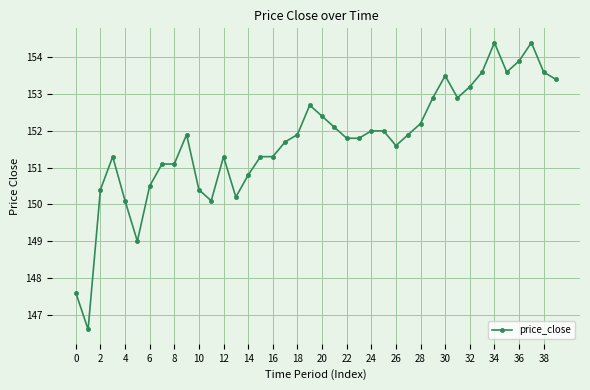

True or false: there are more than 2 points higher than both neighbors.

True